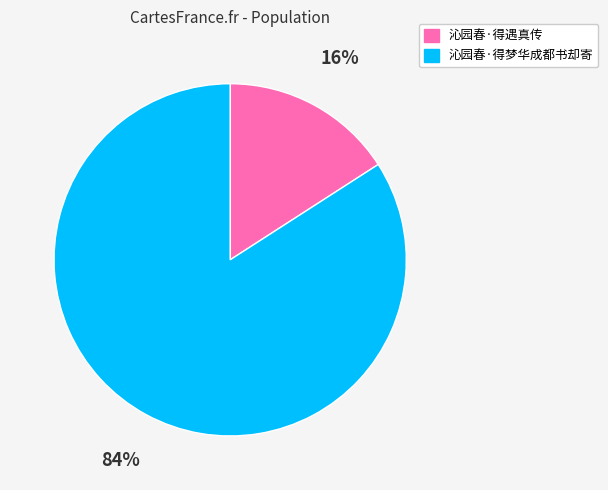

Combined, do 沁园春·得遇真传 and 沁园春·得梦华成都书却寄 account for over 50%?

Yes